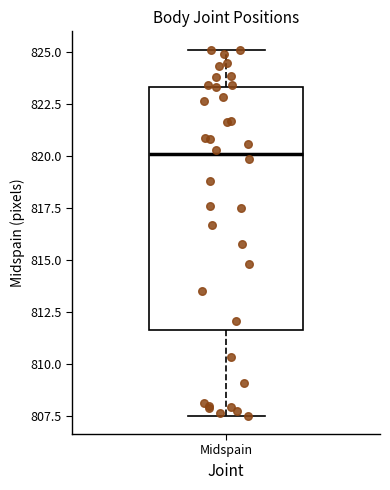

Where does the median line of the box for Midspain sit on the y-axis? The values are not printed on the chart, so give them approximately, as read against the axis.

820.0